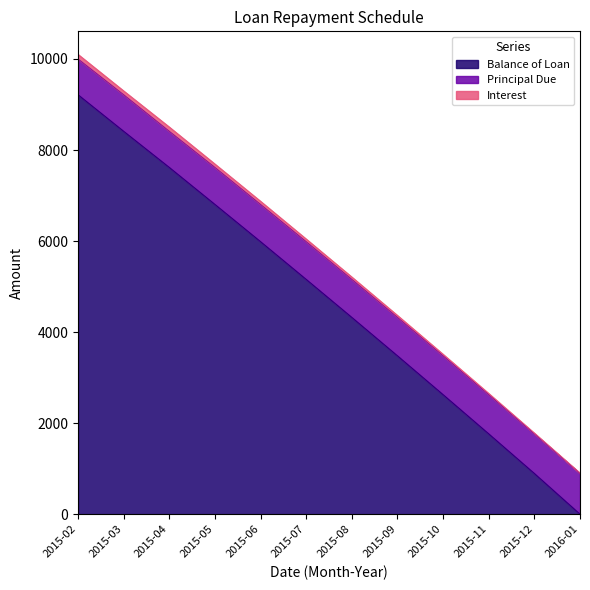

Count the number of data series in this chart.

3